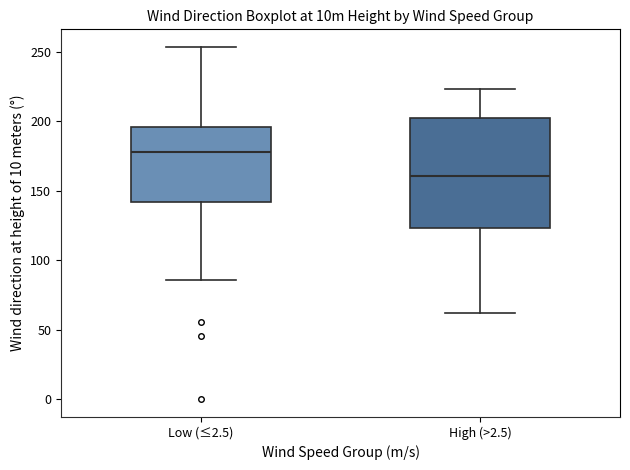

Comparing the boxes themselves (not the whiskers), which one is the tallest?

High (>2.5)